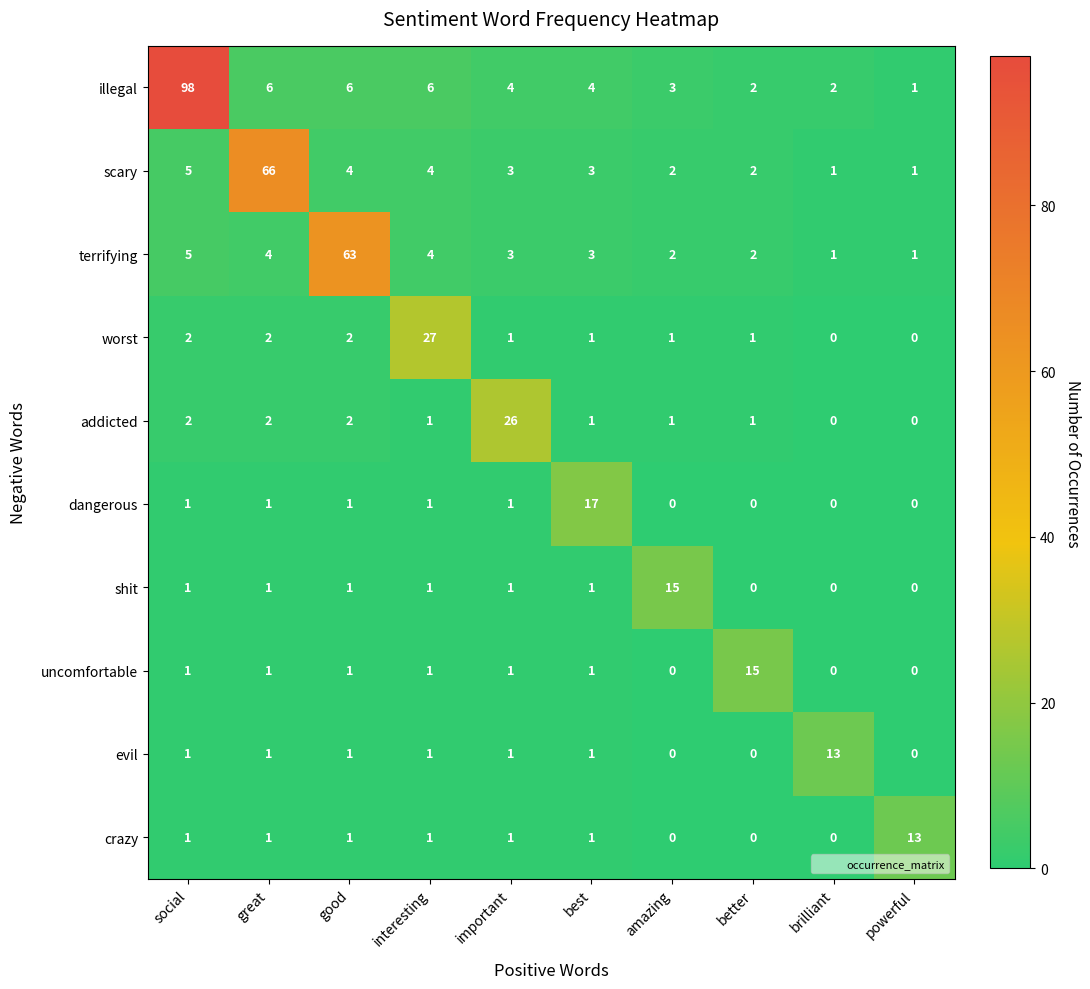

At which category is the sum across all series the highest?

social